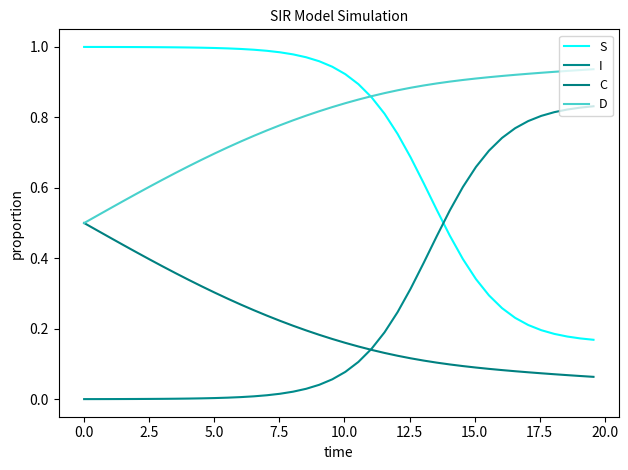

True or false: C has more than 2 interior local peaks.

False